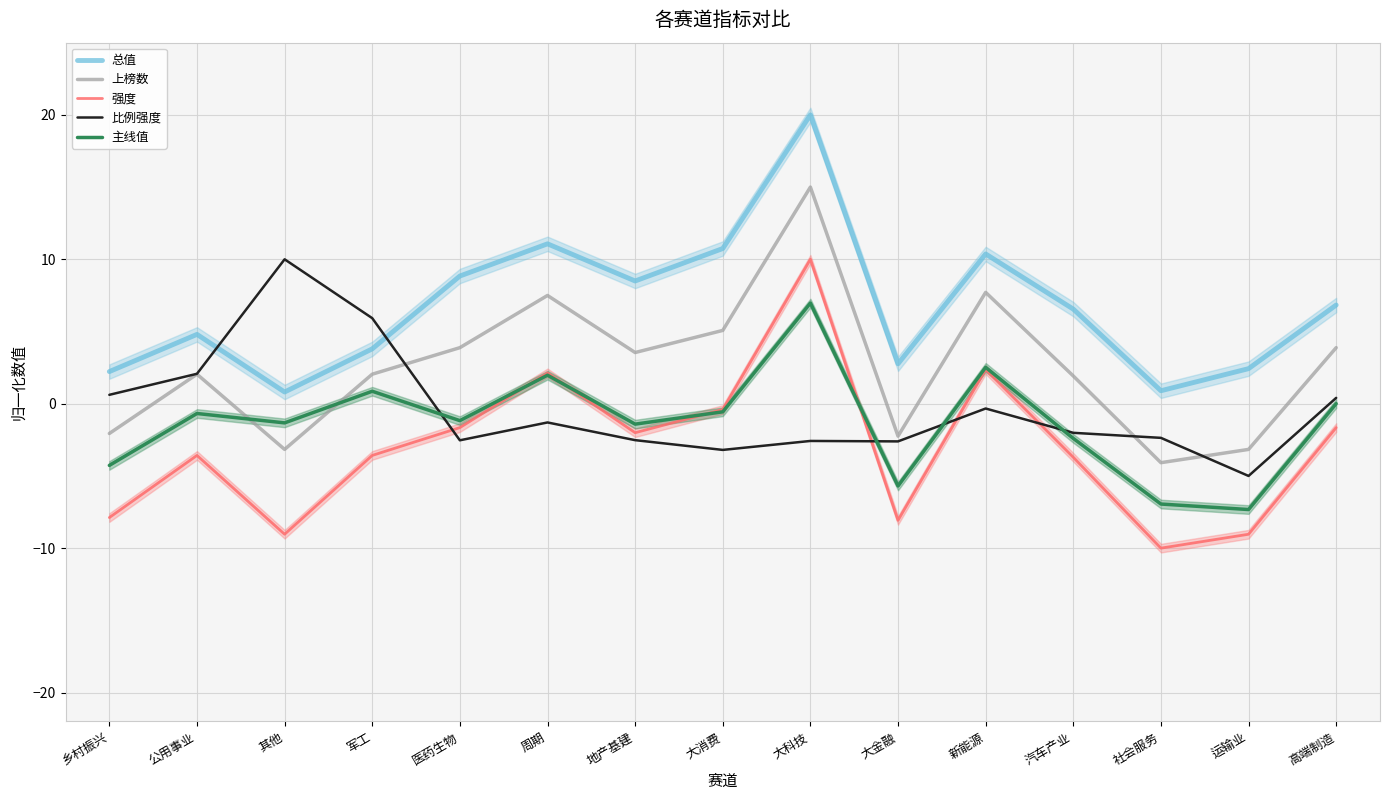

Reading right to left, extract all data points from this chart.

总值: 6.8	2.4	0.9	6.6	10.4	2.8	20.0	10.7	8.5	11.1	8.8	3.8	0.8	4.8	2.2
上榜数: 3.9	-3.2	-4.1	1.9	7.7	-2.2	15.0	5.1	3.5	7.5	3.9	2.0	-3.2	2.0	-2.1
强度: -1.7	-9.0	-10.0	-3.7	2.4	-8.1	10.0	-0.4	-2.0	2.1	-1.7	-3.6	-9.0	-3.6	-7.9
比例强度: 0.4	-5.0	-2.4	-2.0	-0.3	-2.6	-2.6	-3.2	-2.5	-1.3	-2.5	5.9	10.0	2.1	0.6
主线值: 0.0	-7.3	-6.9	-2.4	2.5	-5.7	7.0	-0.6	-1.4	2.0	-1.2	0.9	-1.3	-0.7	-4.3